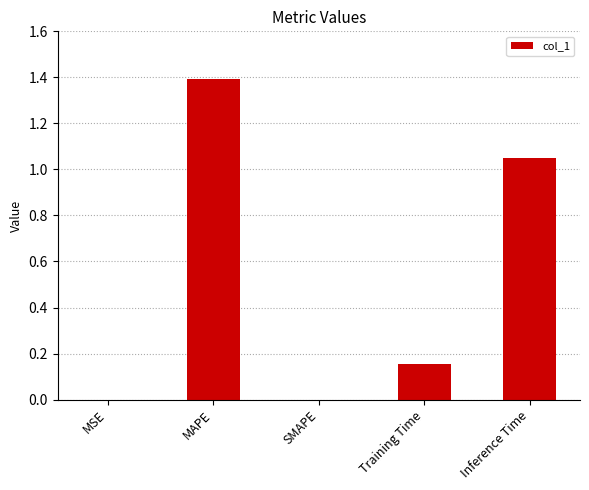

Between Training Time and Inference Time, which is larger?

Inference Time